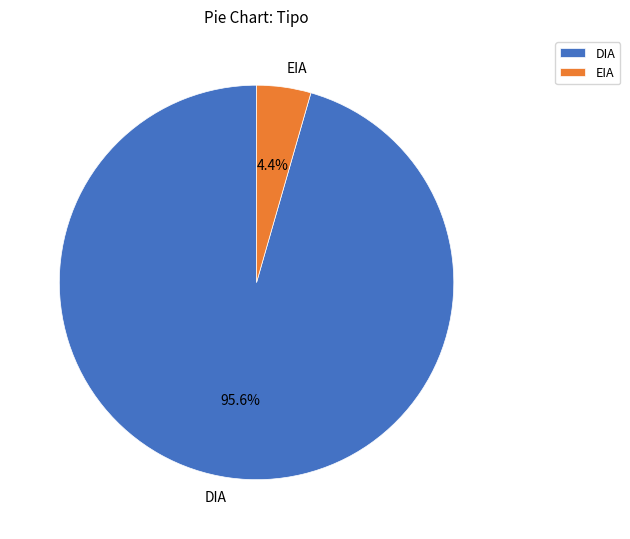

To the nearest percent, what is the difference between the largest and smallest slice percentages?

91%